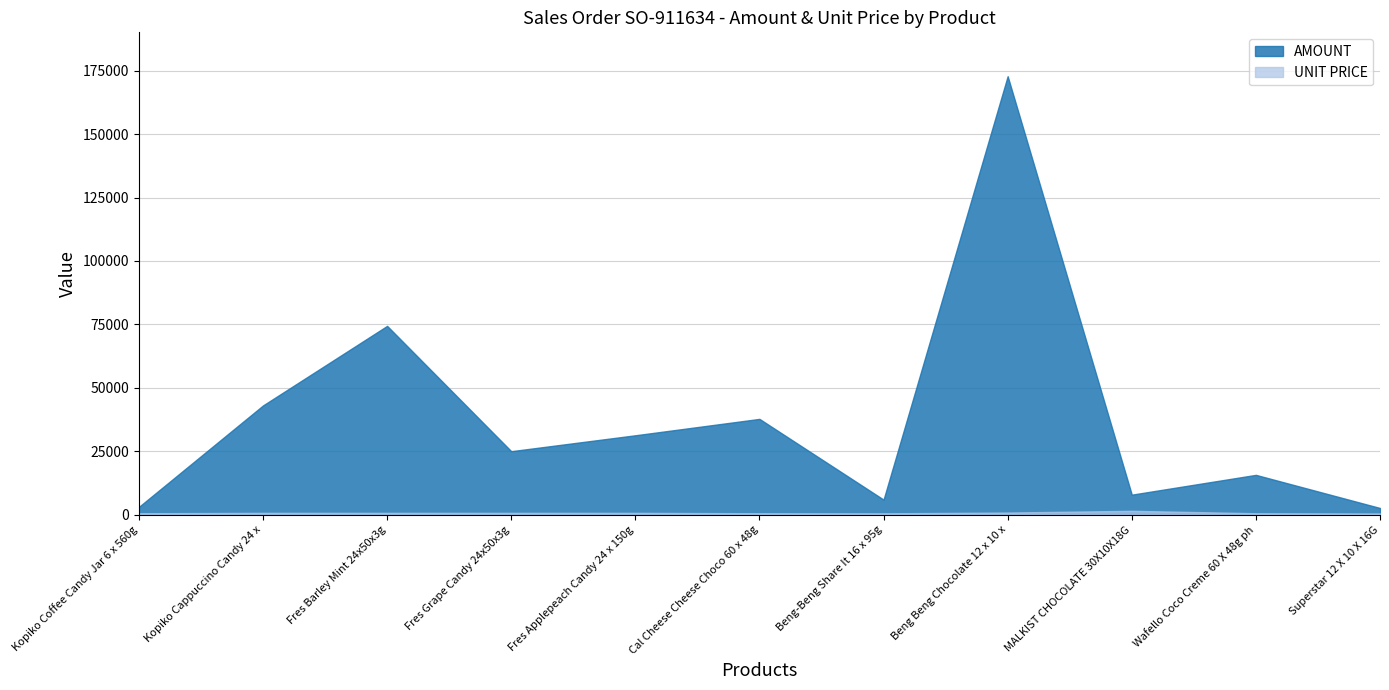

Where does the AMOUNT series first go above 25075?

Kopiko Cappuccino Candy 24 x